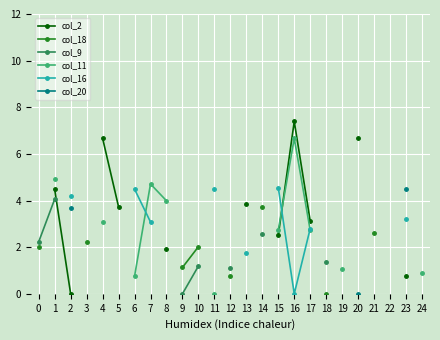

Is this an area chart (filled region under the line)?

No